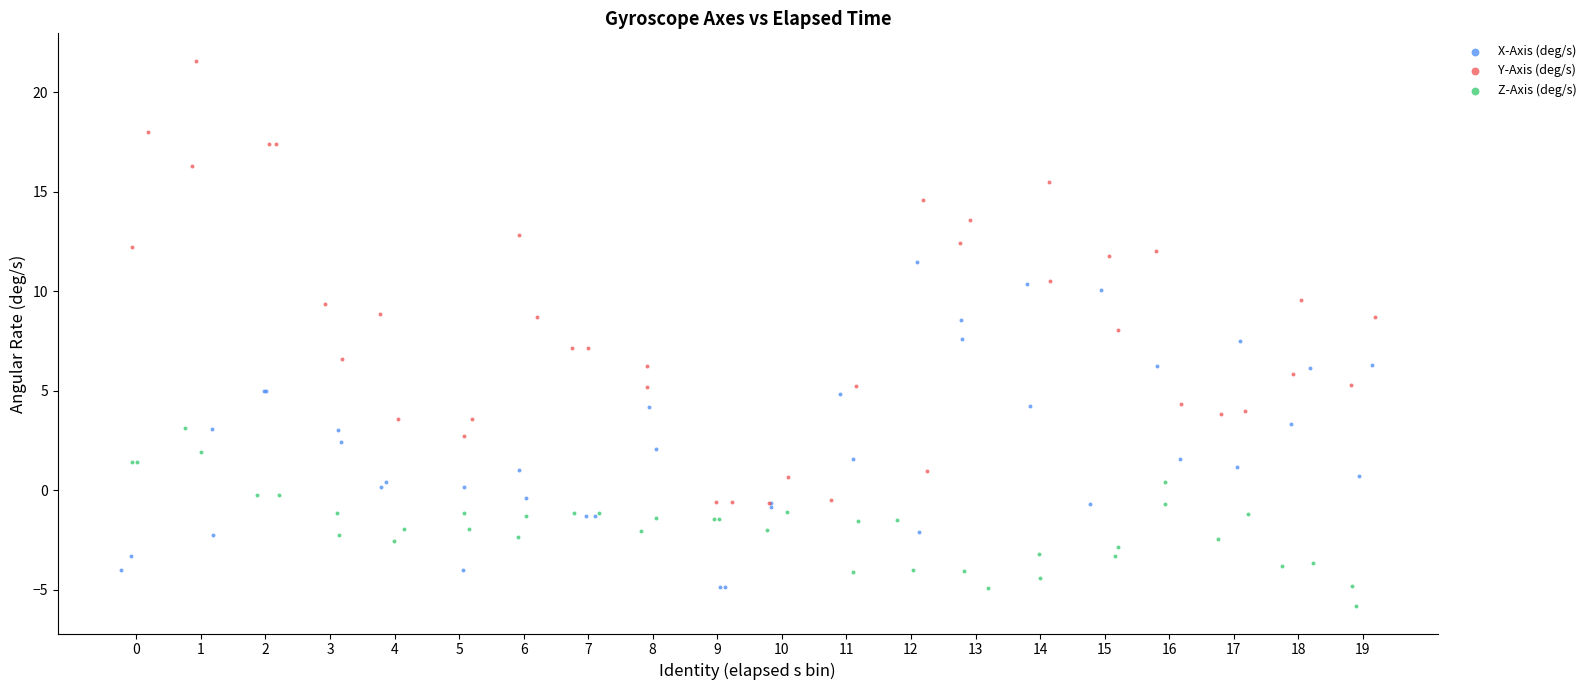

Which series reaches the minimum Y coordinate?

Z-Axis (deg/s)